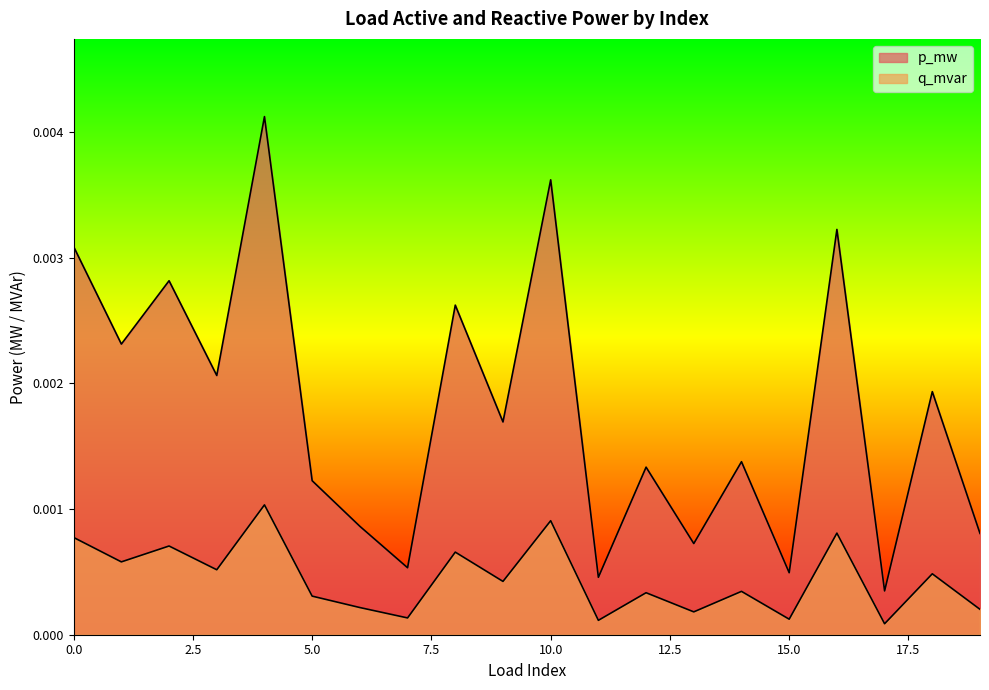

Which series has the widest spread of values?

p_mw